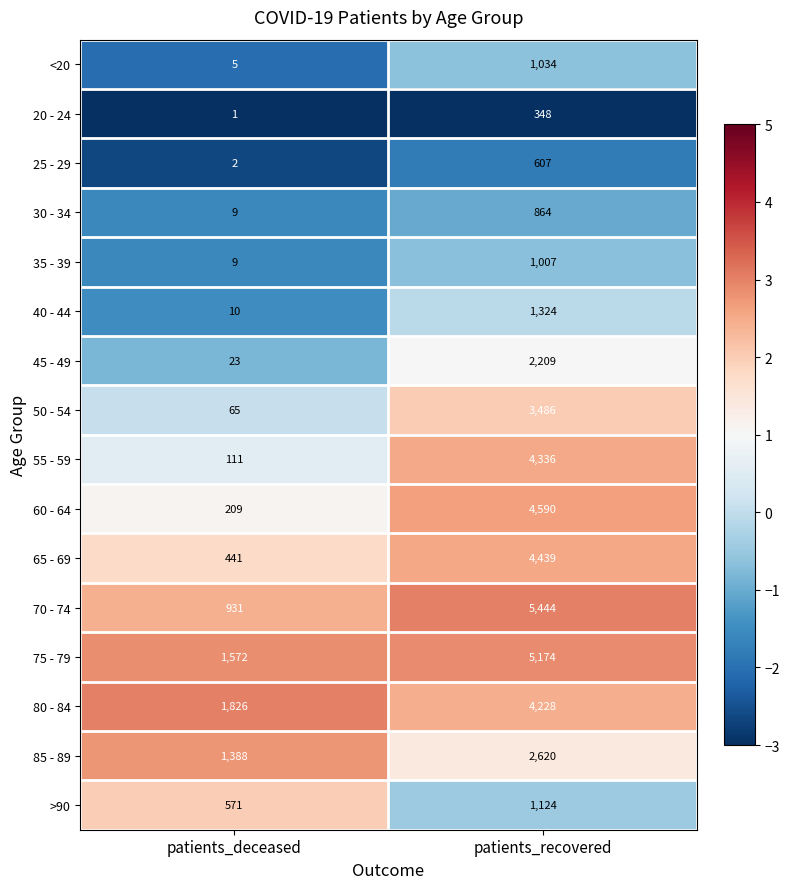

What is the minimum value shown in the chart?

1